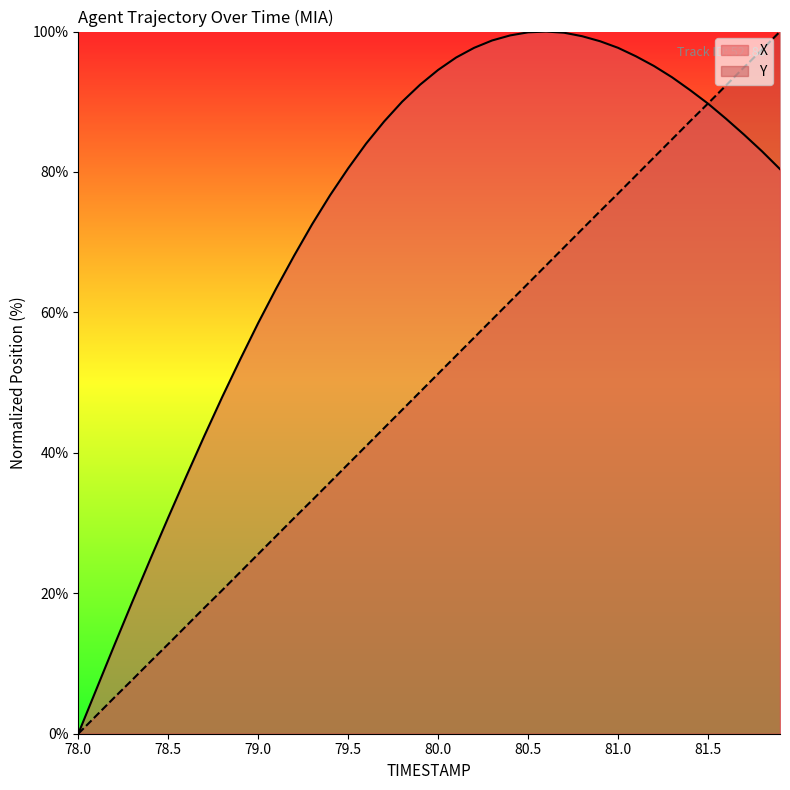

True or false: Y has a value of 25.6 at 79.0.

True